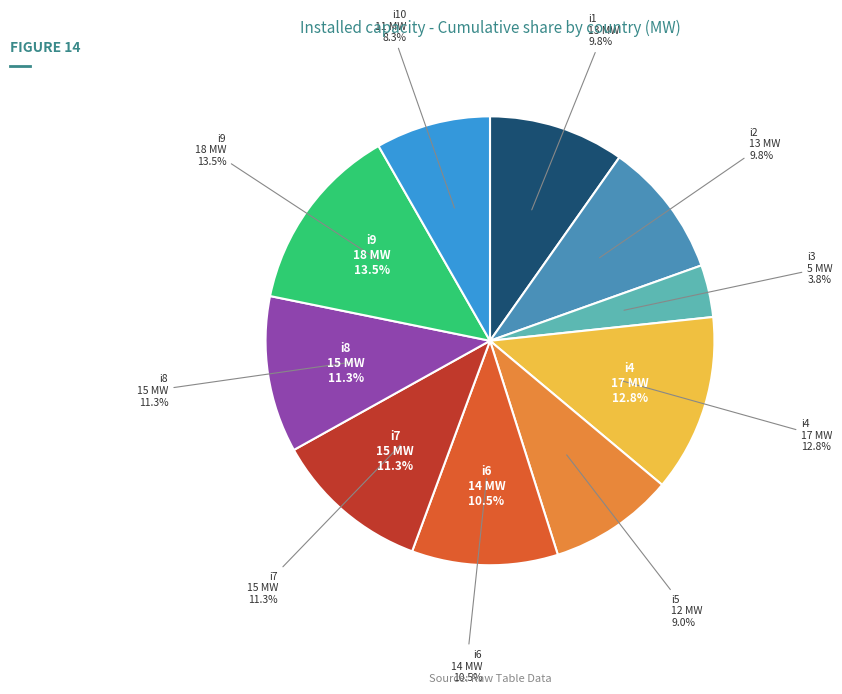

To the nearest percent, what portion does i8 represent?

11%